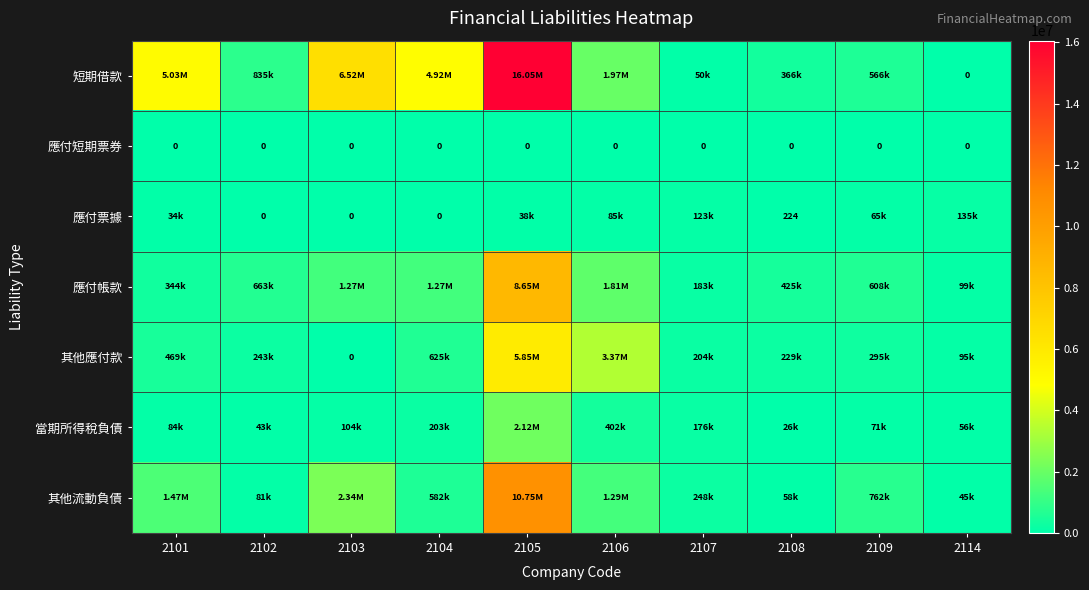

List the series in order of their peak value, lowest first.

應付短期票券, 應付票據, 當期所得稅負債, 其他應付款, 應付帳款, 其他流動負債, 短期借款